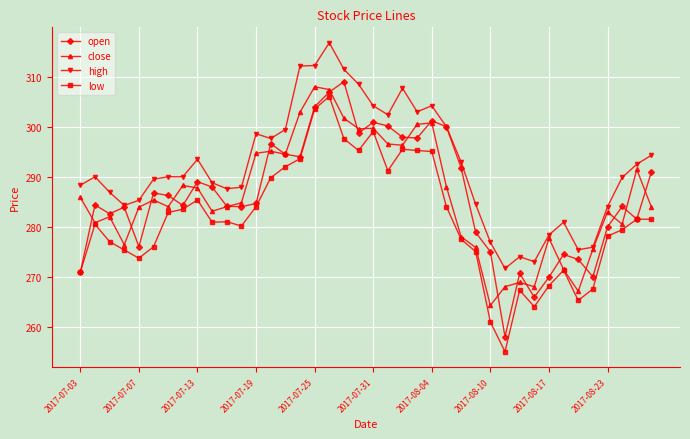

How many series are shown in this chart?

4